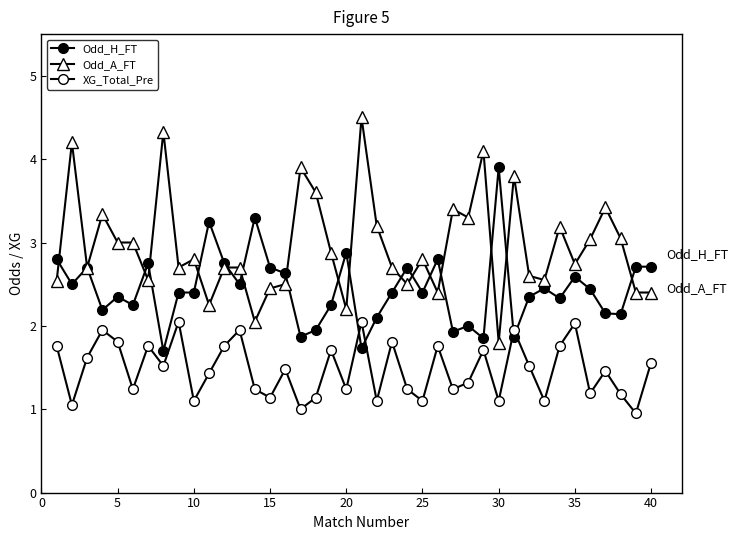

Reading left to right, list all the values displayed in this chart.

Odd_H_FT: 2.8	2.5	2.7	2.2	2.4	2.2	2.8	1.7	2.4	2.4	3.2	2.8	2.5	3.3	2.7	2.6	1.9	1.9	2.2	2.9	1.7	2.1	2.4	2.7	2.4	2.8	1.9	2.0	1.9	3.9	1.9	2.4	2.5	2.3	2.6	2.4	2.1	2.1	2.7	2.7
Odd_A_FT: 2.5	4.2	2.7	3.3	3.0	3.0	2.5	4.3	2.7	2.8	2.2	2.7	2.7	2.0	2.5	2.5	3.9	3.6	2.9	2.2	4.5	3.2	2.7	2.5	2.8	2.4	3.4	3.3	4.1	1.8	3.8	2.6	2.5	3.2	2.7	3.0	3.4	3.0	2.4	2.4
XG_Total_Pre: 1.8	1.1	1.6	1.9	1.8	1.2	1.8	1.5	2.0	1.1	1.4	1.8	1.9	1.2	1.1	1.5	1.0	1.1	1.7	1.2	2.0	1.1	1.8	1.2	1.1	1.8	1.2	1.3	1.7	1.1	1.9	1.5	1.1	1.8	2.0	1.2	1.5	1.2	0.9	1.6